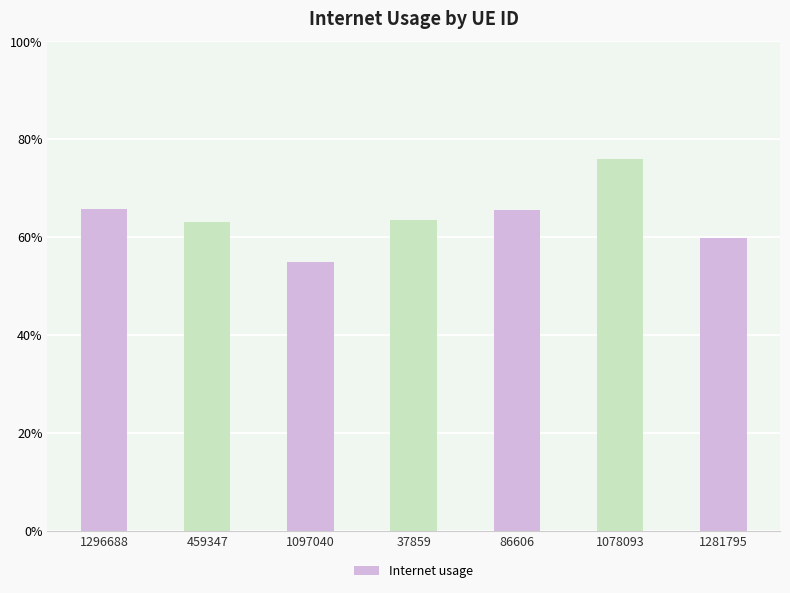

Does the chart contain any negative values?

No